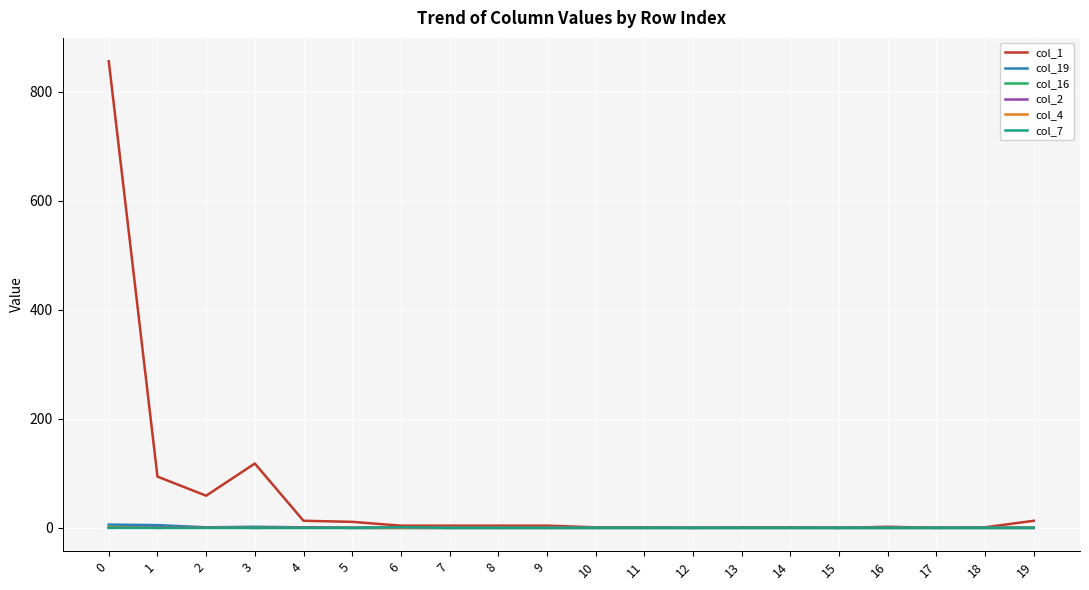

Which series has the largest total across all categories?

col_1